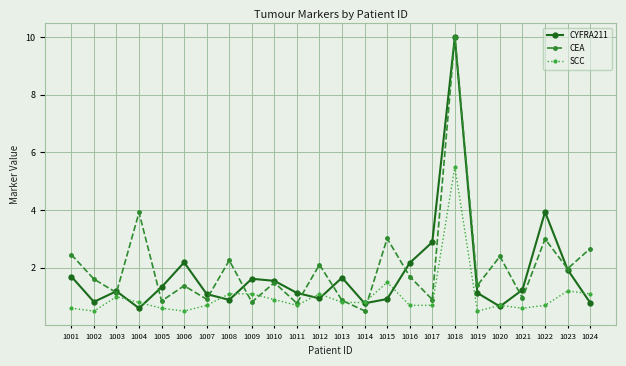

True or false: SCC has more than 2 points higher than both neighbors.

True